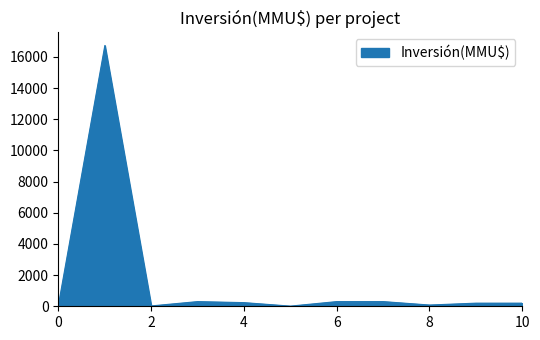

What is the greatest value displayed?

16736